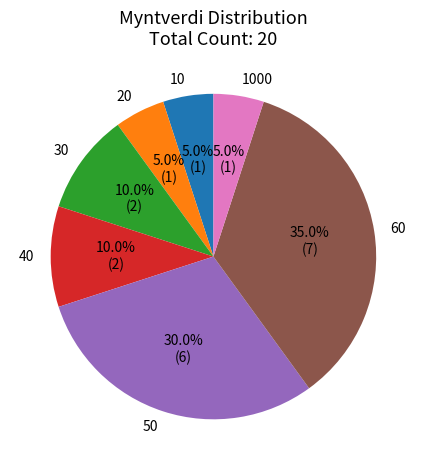

What percentage is NOT represented by 20?

95.0%